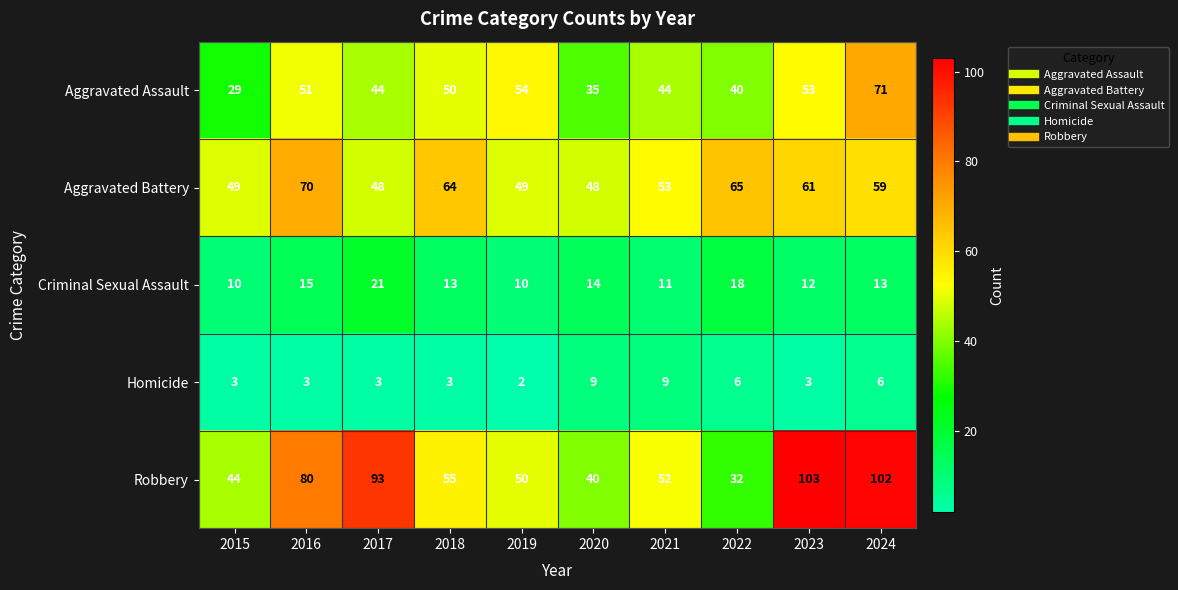

How many data points does each series have?

10